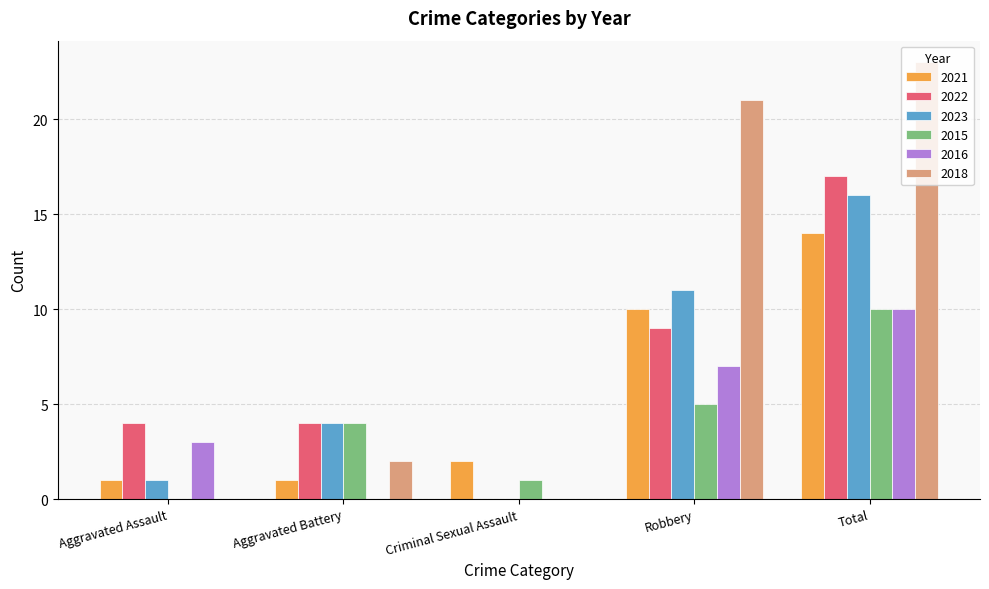

Which series has the largest total across all categories?

2018